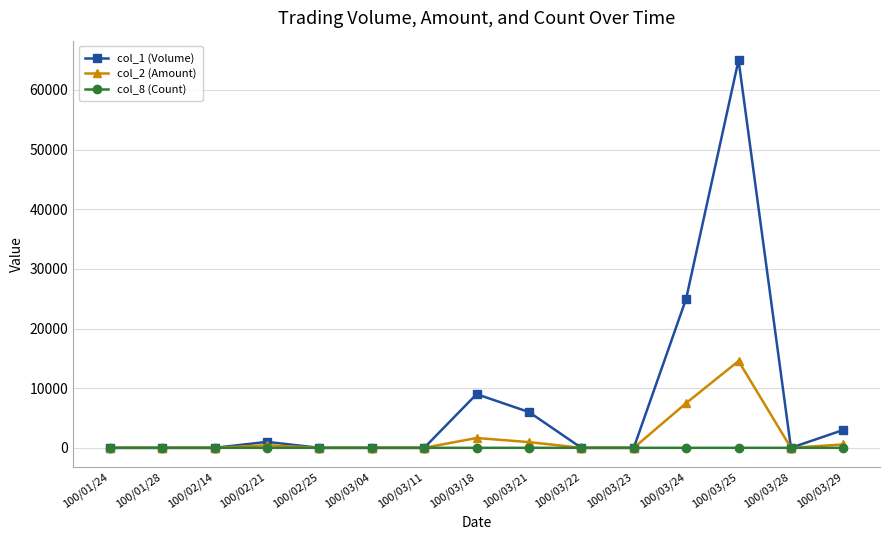

What is the label of the 6th point from the right?

100/03/22